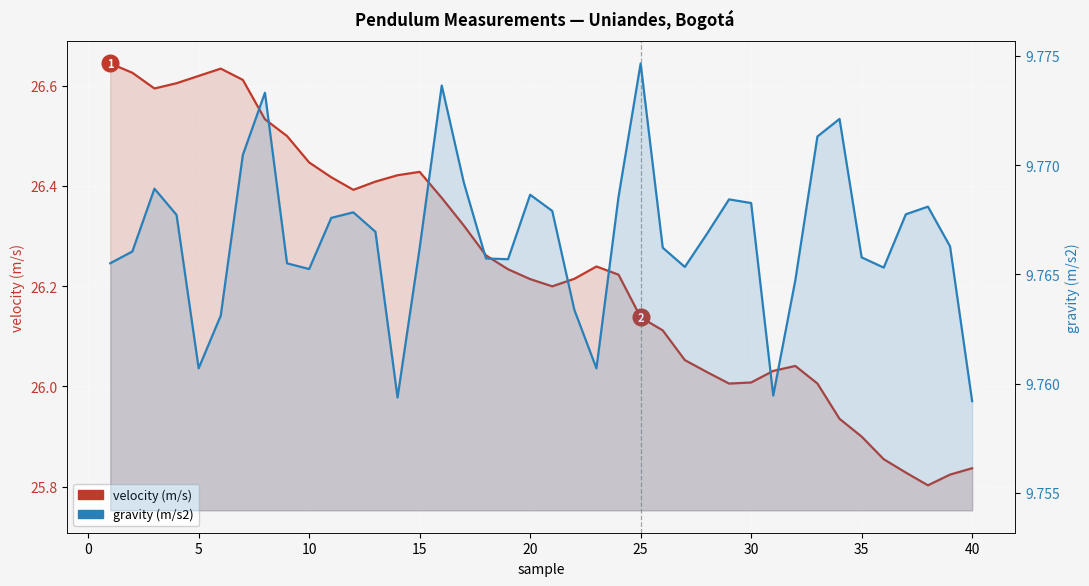

How many categories are shown in the chart?

40